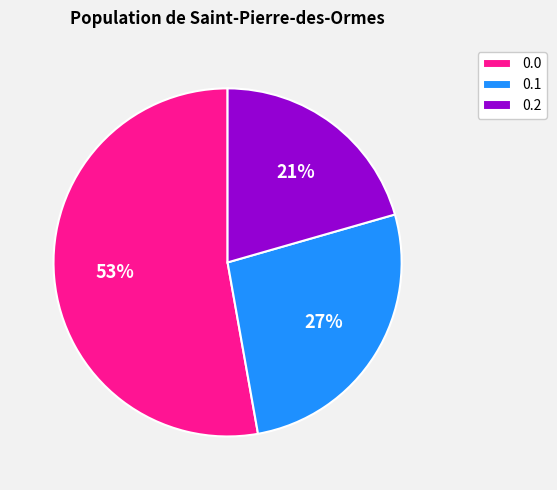

To the nearest percent, what portion does 0.1 represent?

27%